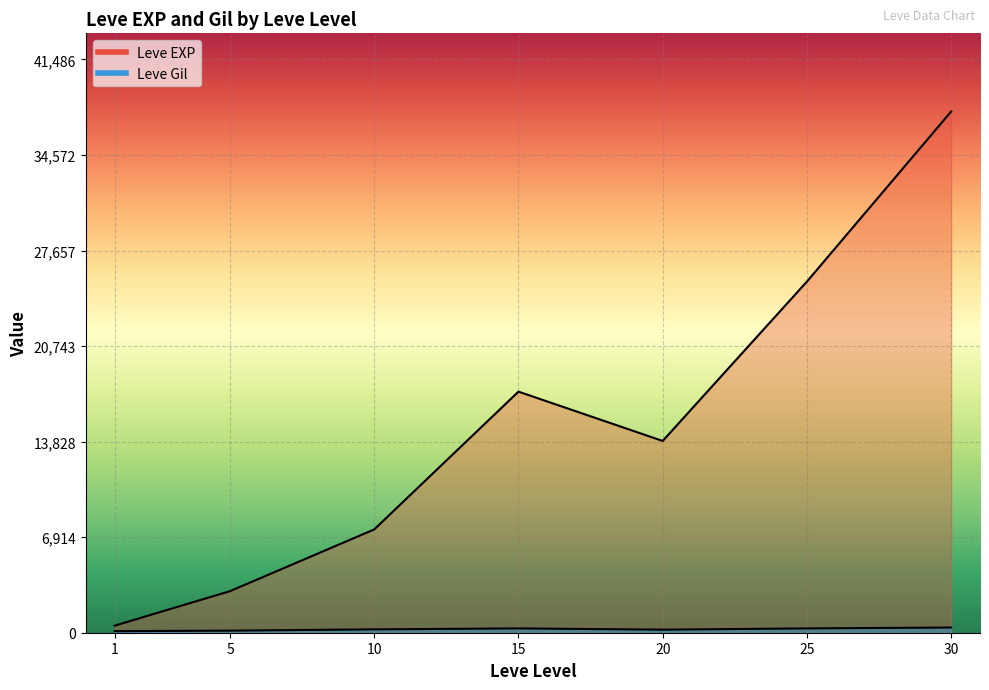

Is the value of Leve EXP at 20 greater than the value of Leve Gil at 20?

Yes